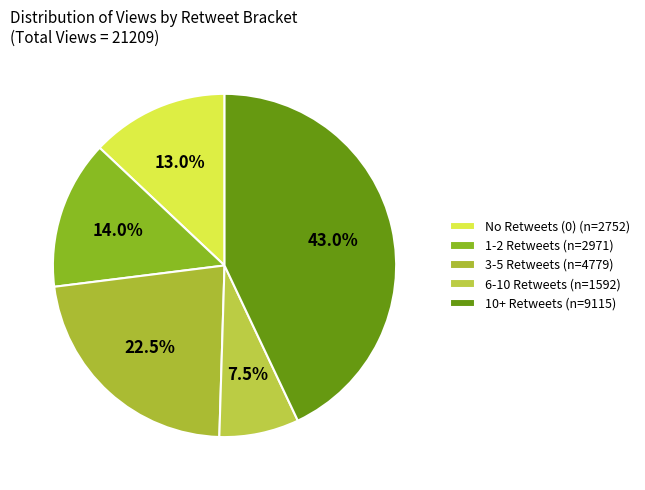

How many slices are in this pie chart?

5